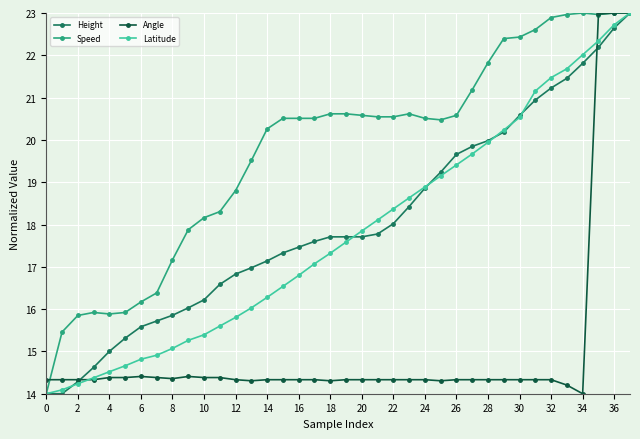

What is the value of the Speed point at the 20th from the left?

20.6